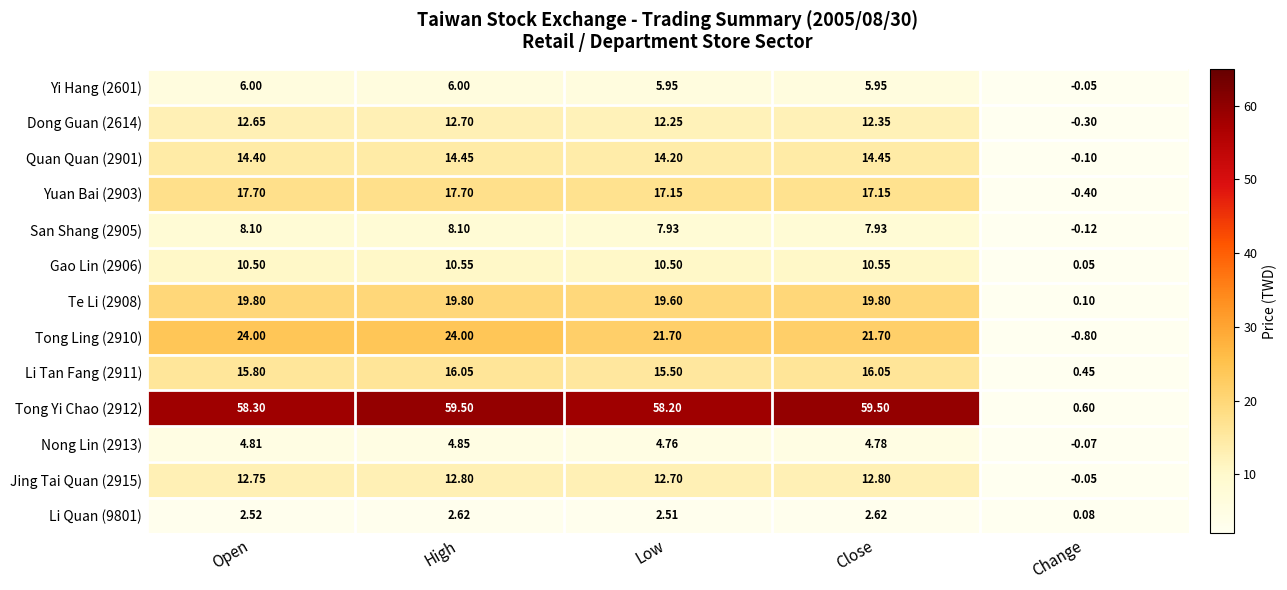

What is the minimum value shown in the chart?

-0.8